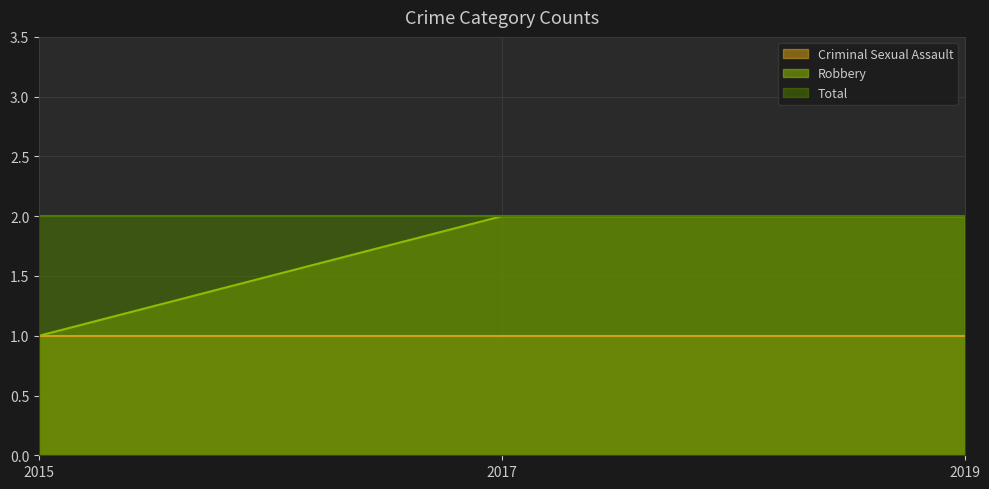

How many Robbery values are between 1 and 2?

3